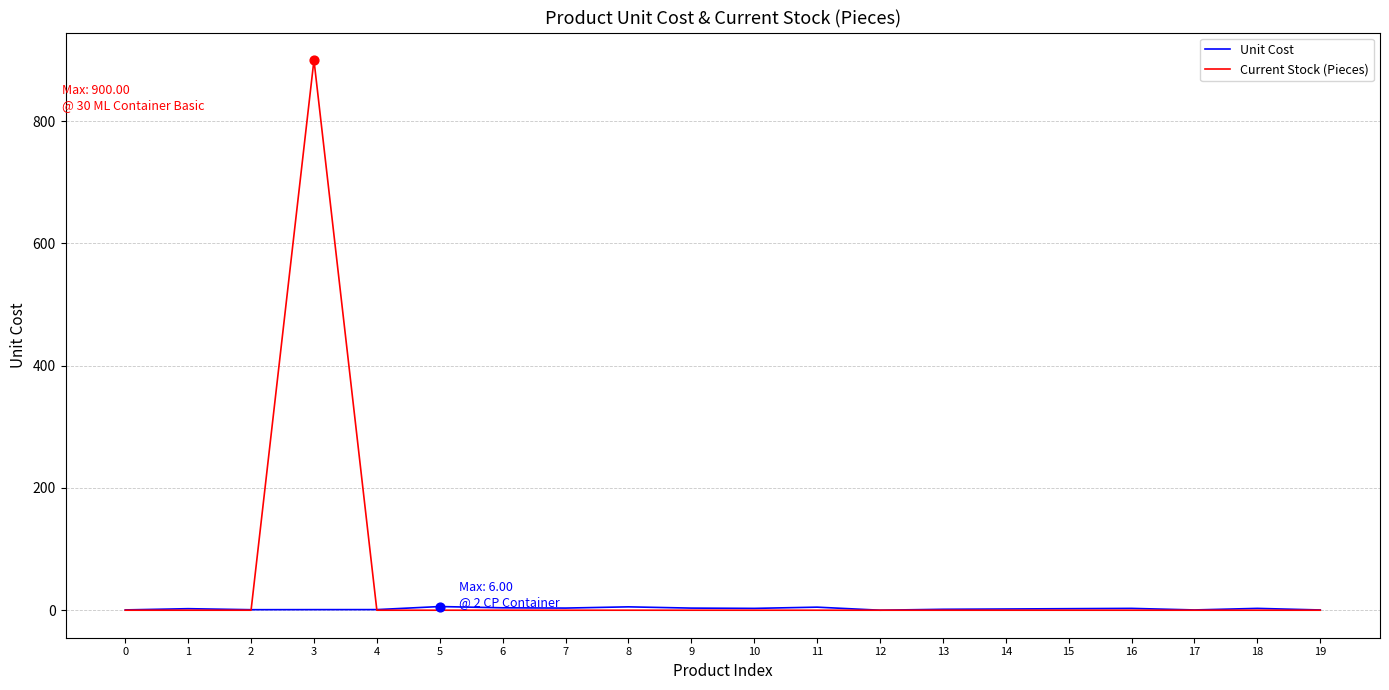

What are all the series names shown in the legend?

Unit Cost, Current Stock (Pieces)